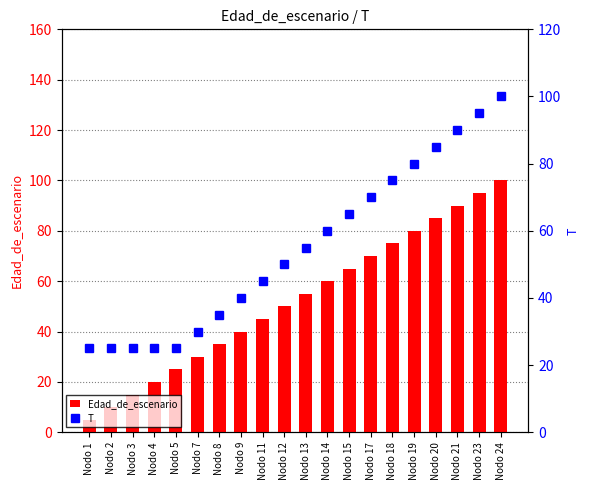

Which category has the lowest value in the Edad_de_escenario series?

Nodo 1